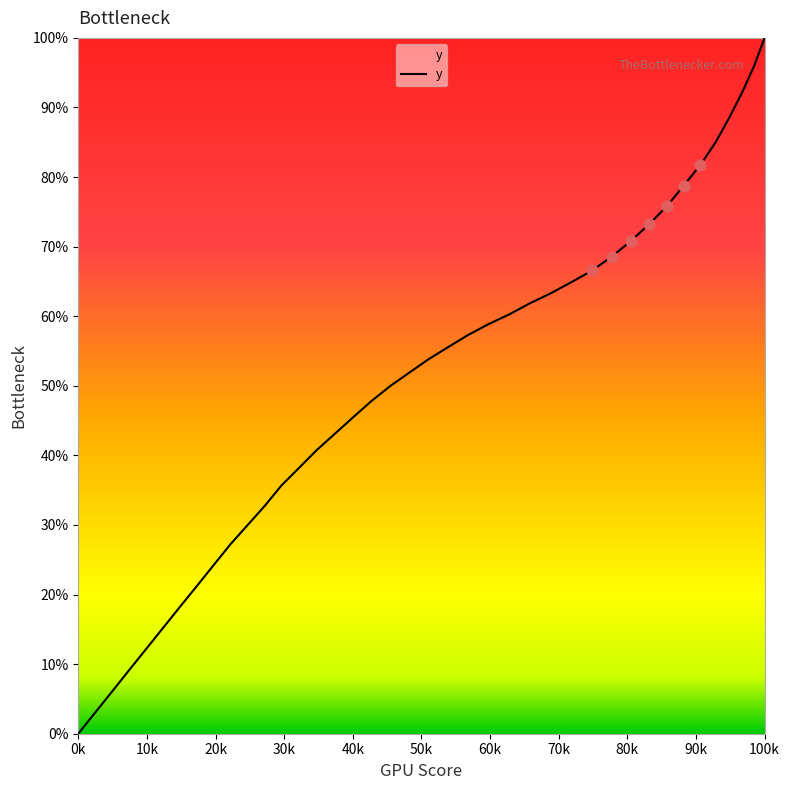

What is the maximum value shown in the chart?

100.0